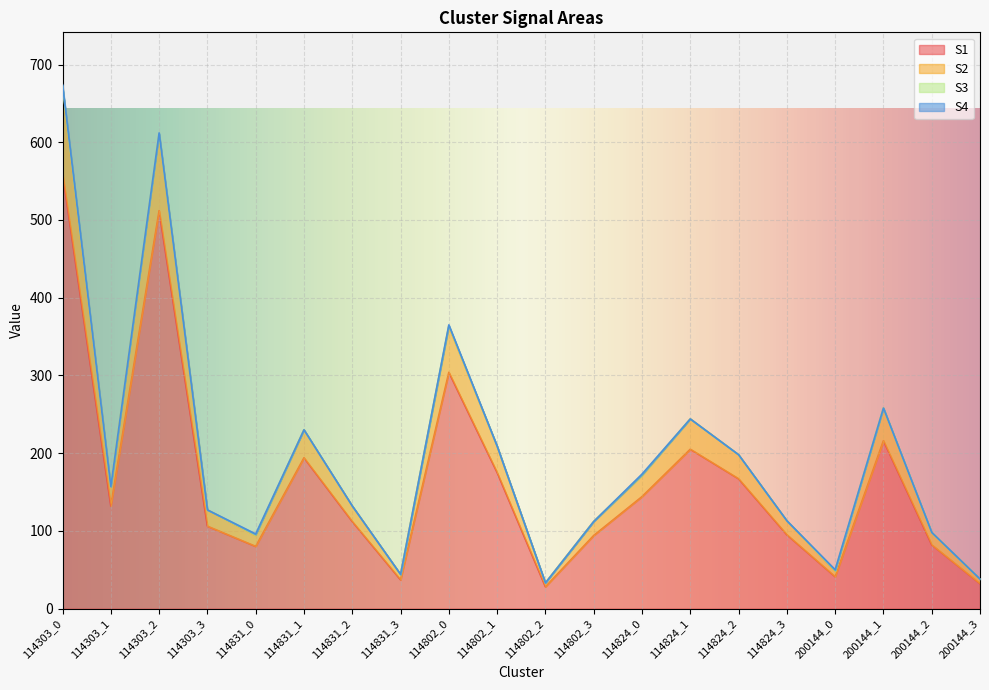

What is the average value of the S2 series?

197